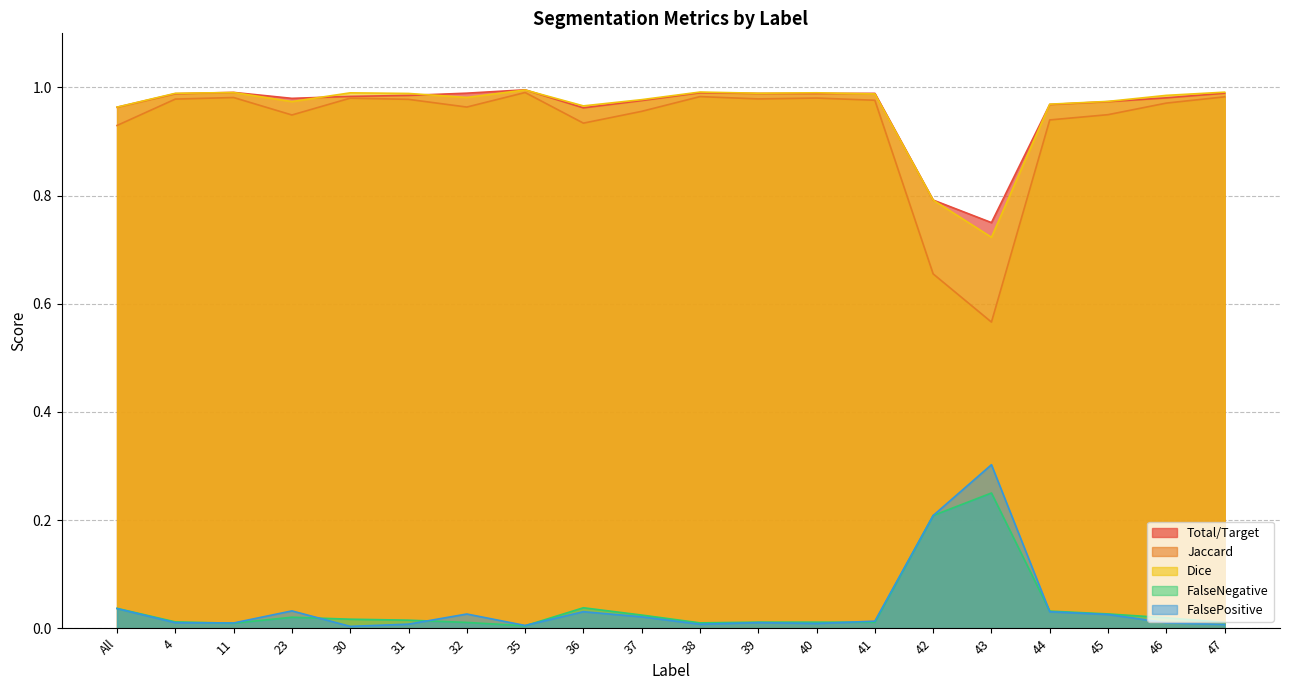

True or false: Total/Target and FalseNegative intersect in this chart.

False